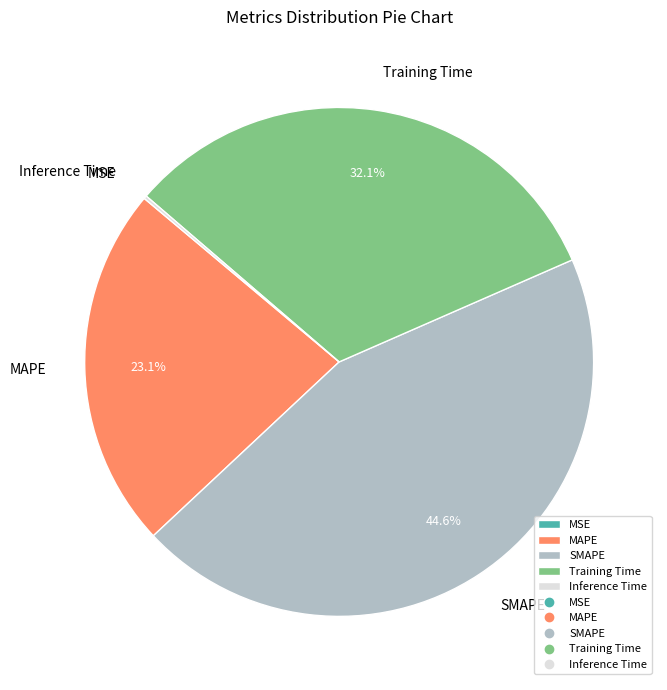

What is the largest slice in the pie chart?

SMAPE